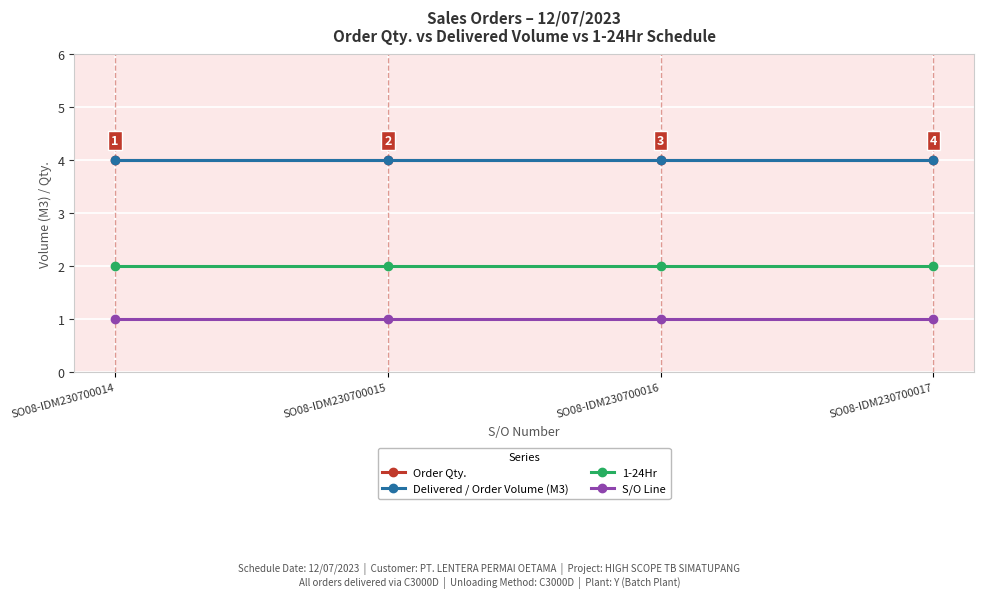

Does the chart have visible grid lines?

Yes